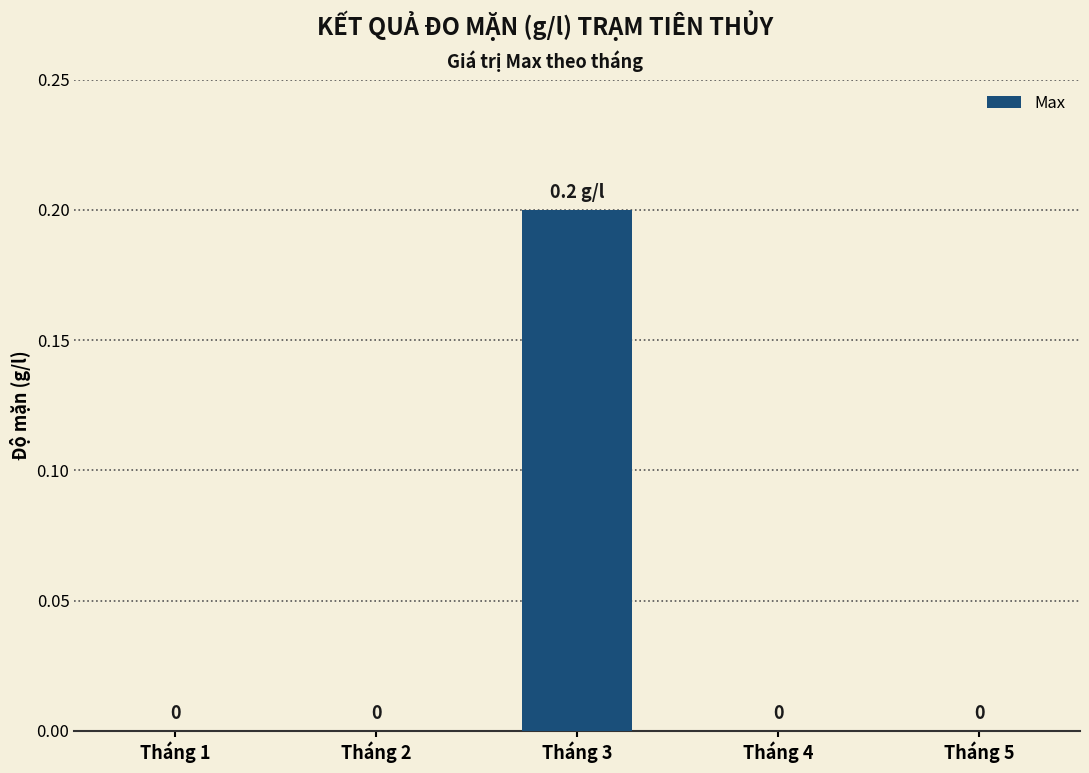

Is it true that the value at Tháng 3 is 0.2?

True